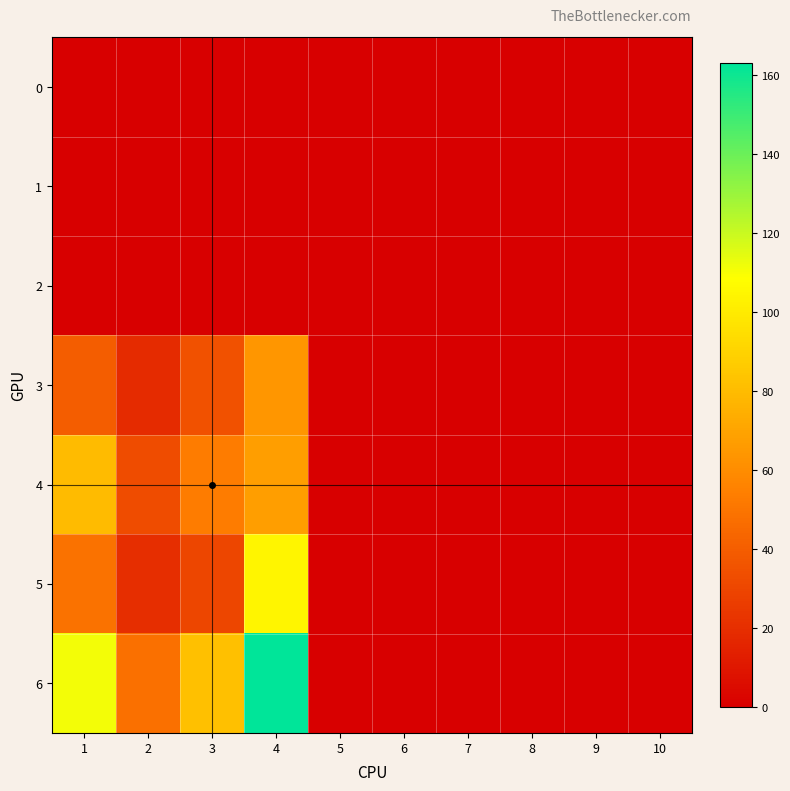

Count the number of categories in the chart.

10